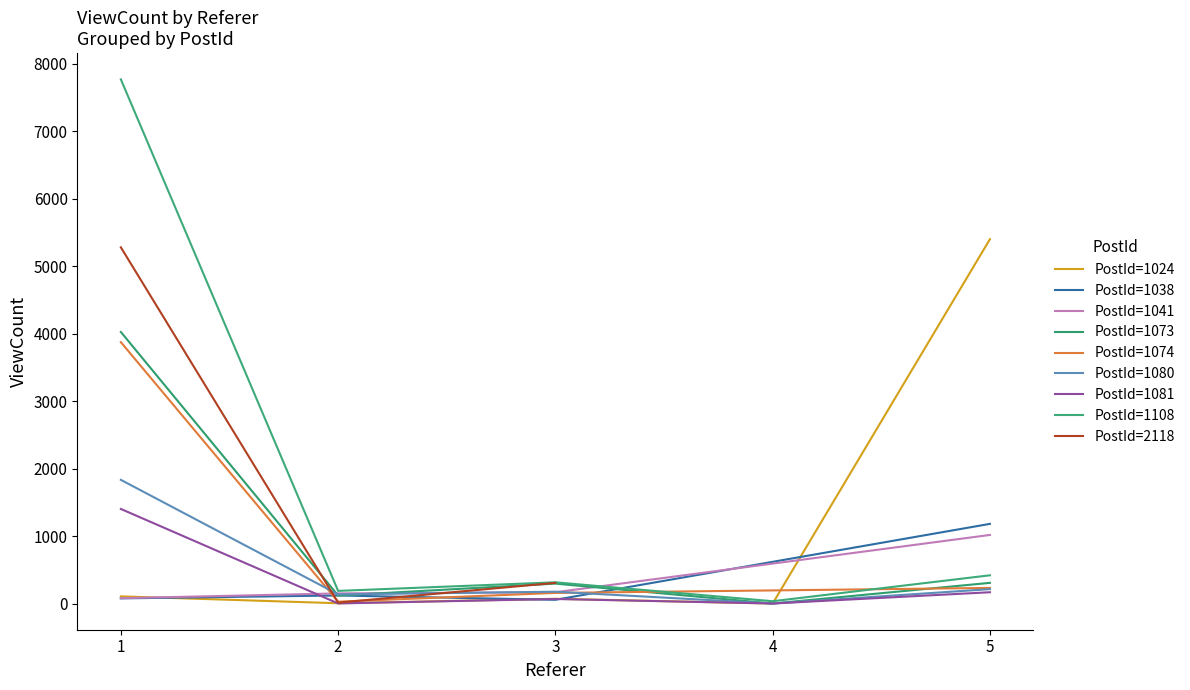

True or false: PostId=1081 and PostId=1074 intersect in this chart.

False